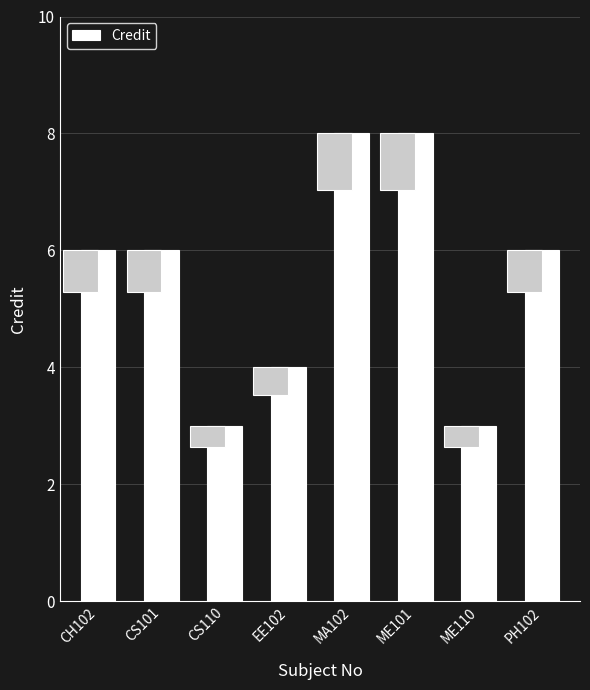

Reading left to right, transcribe all the data shown in this chart.

CH102=6	CS101=6	CS110=3	EE102=4	MA102=8	ME101=8	ME110=3	PH102=6